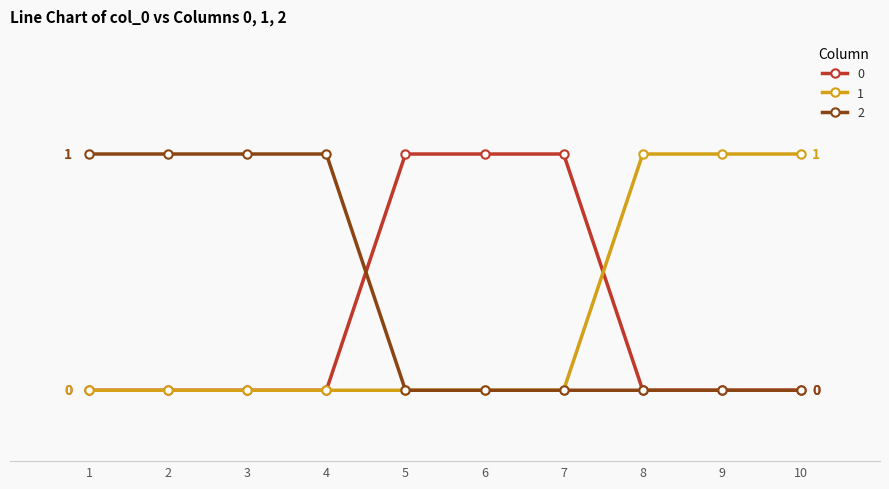

What are all the series names shown in the legend?

0, 1, 2